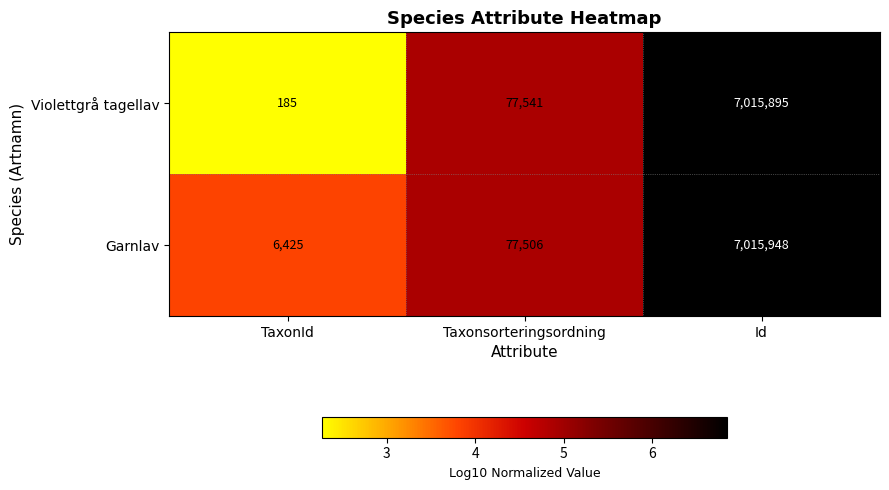

At Id, list the series in order from largest to smallest.

Garnlav, Violettgrå tagellav